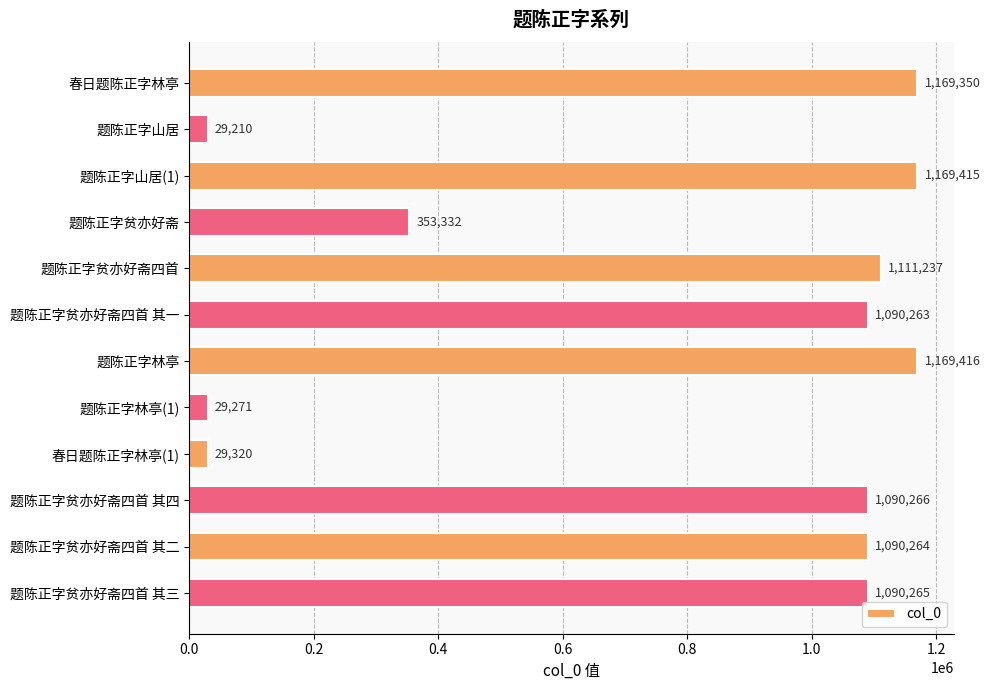

How many bars are there in total?

12